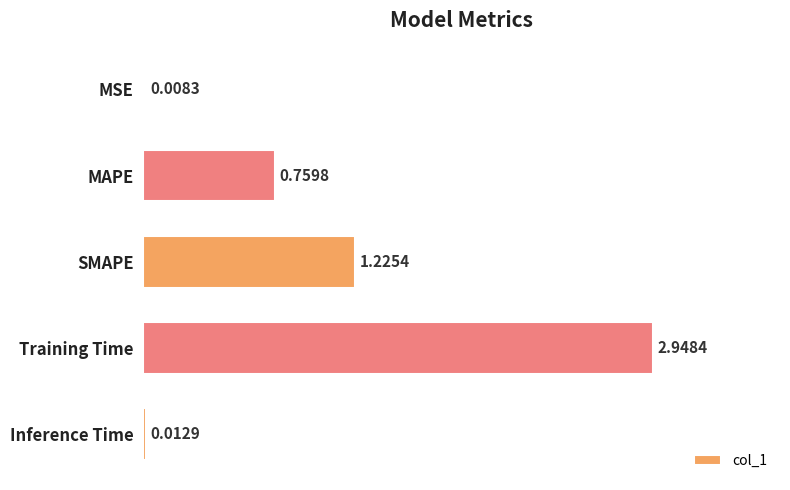

At which label is the value closest to 1?

SMAPE